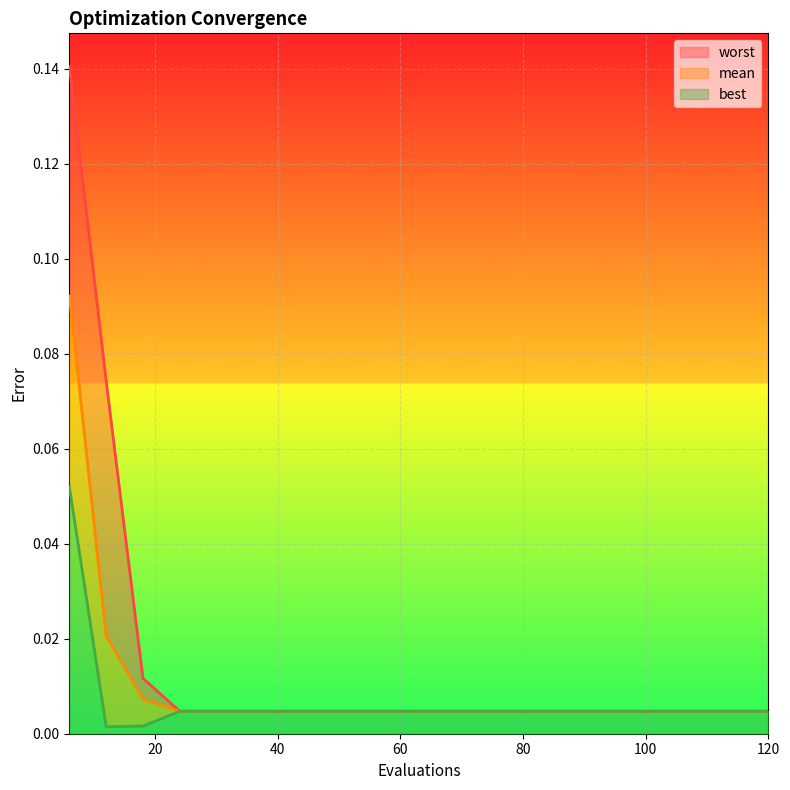

True or false: mean has a value of 0.0 at 30.

True